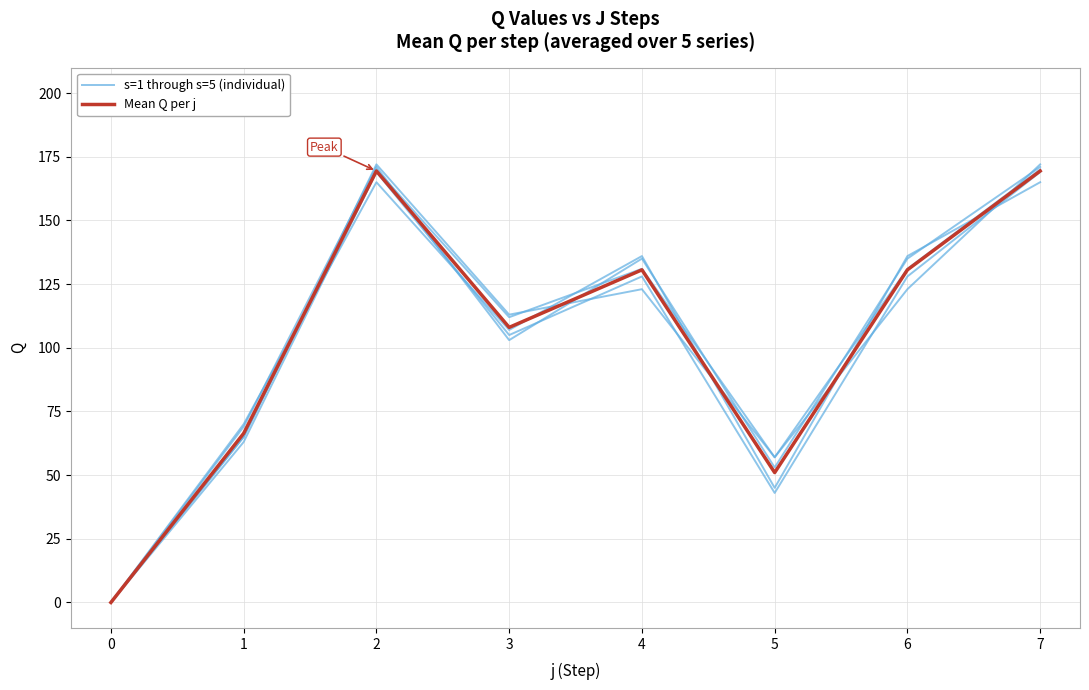

Where is the first local maximum for s=1?

2